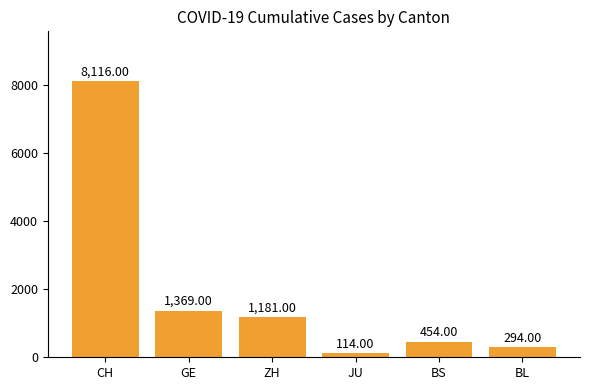

What is the smallest value displayed?

114